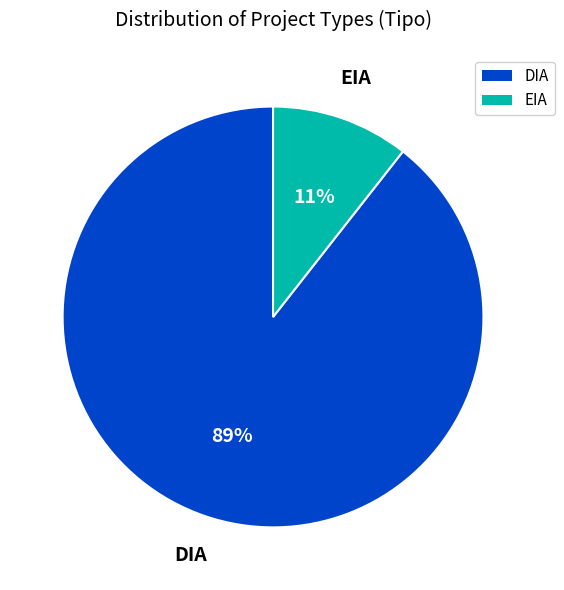

How many segments does this pie chart have?

2